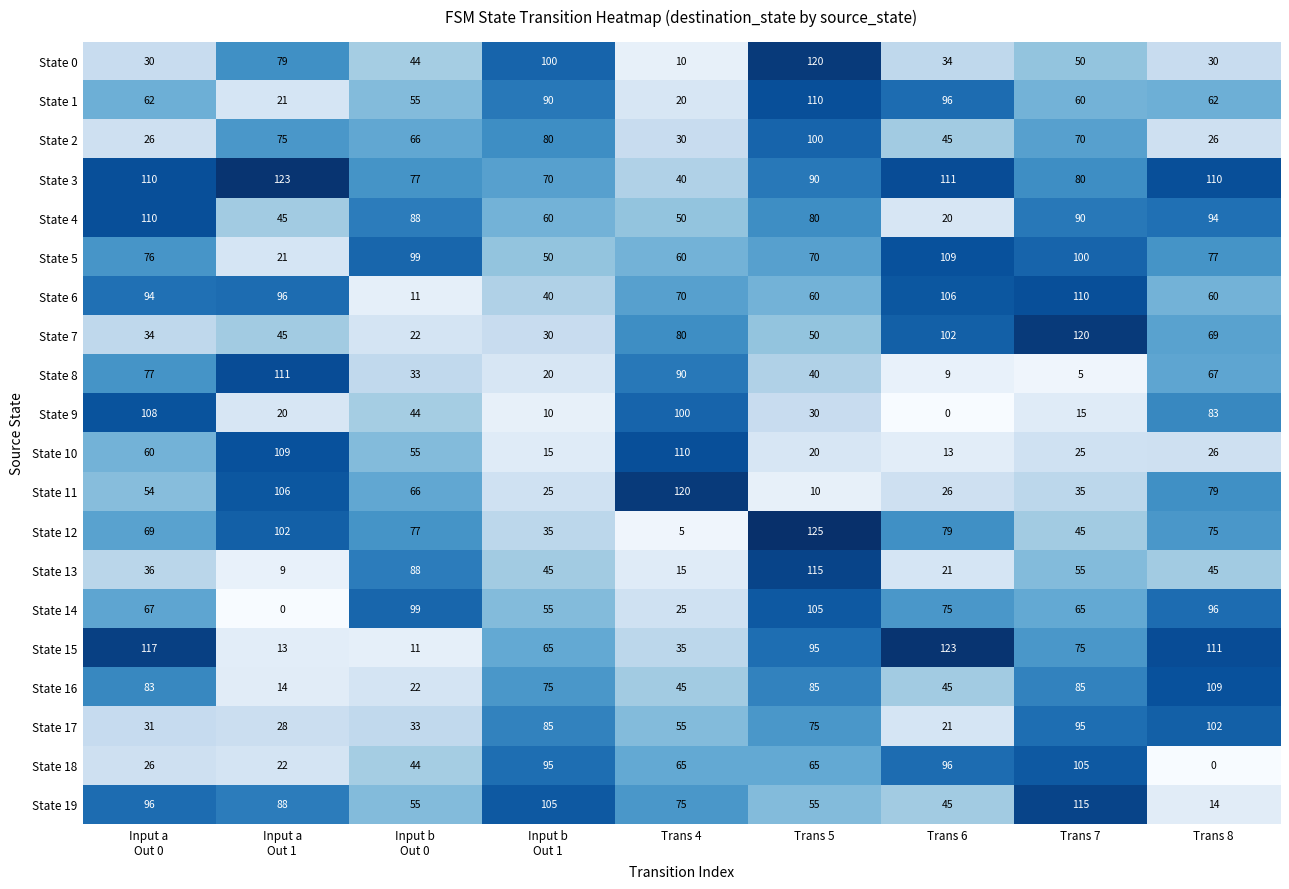

How many data points in State 1 are less than 62?

4